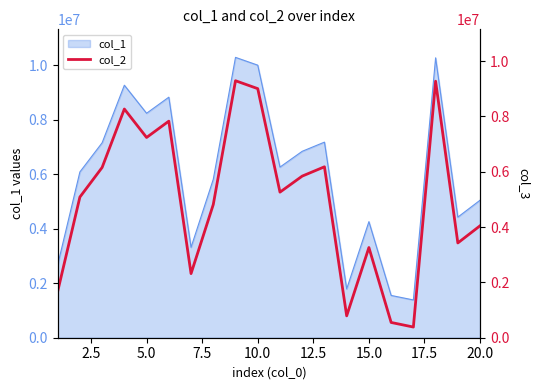

What is the maximum value for col_1?

10287208